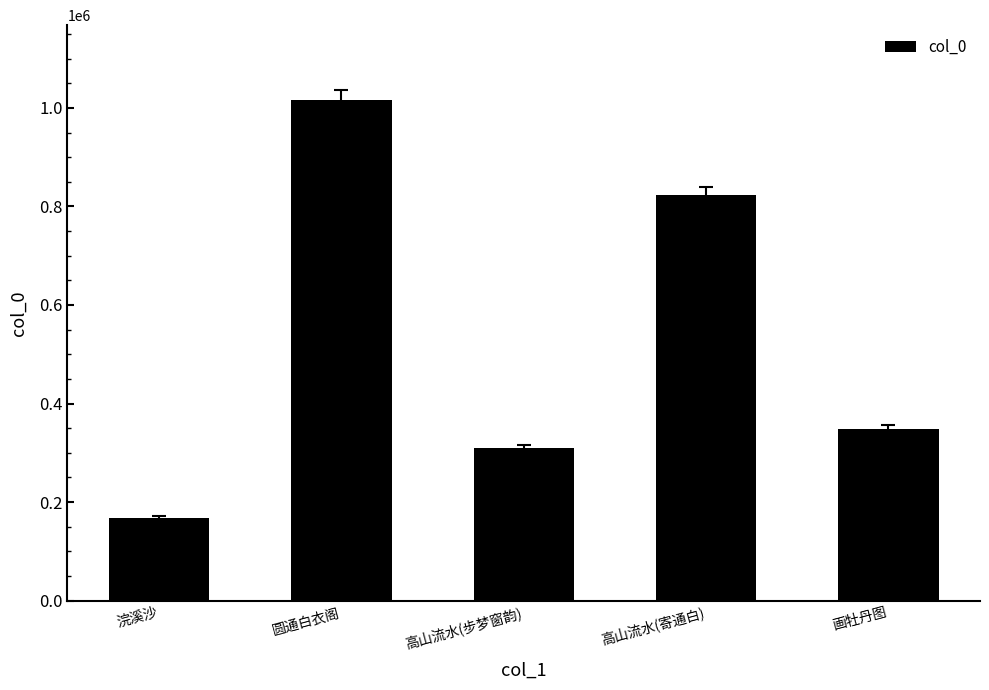

At which label is the value closest to 591749?

高山流水(寄通白)